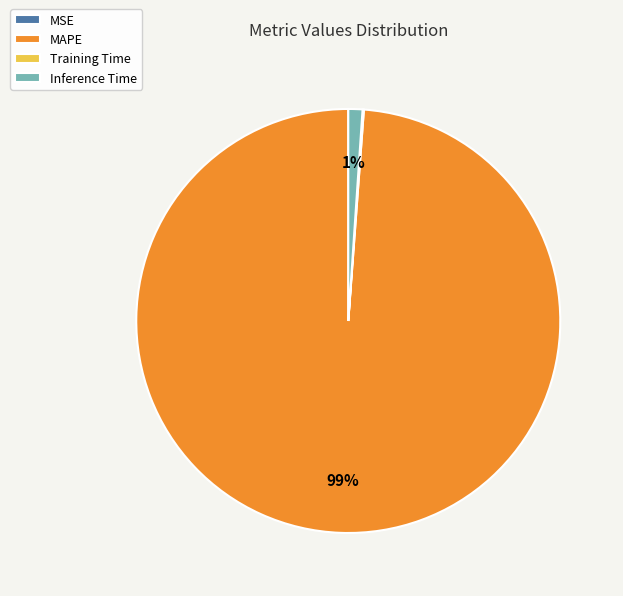

To the nearest percent, what portion does Inference Time represent?

1%